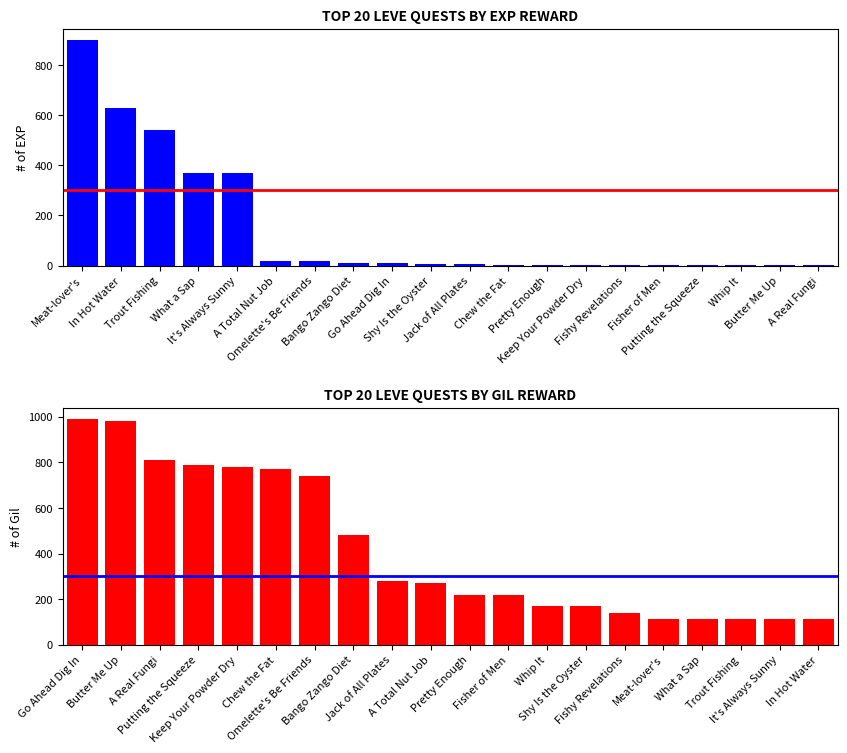

Which category has the lowest value across all series?

Whip It